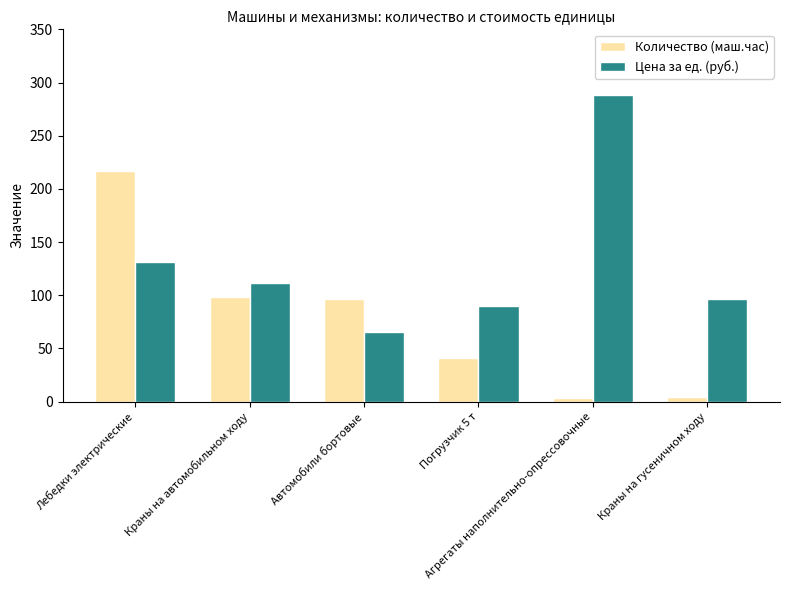

What is the total value across all series at Краны на автомобильном ходу?

210.6